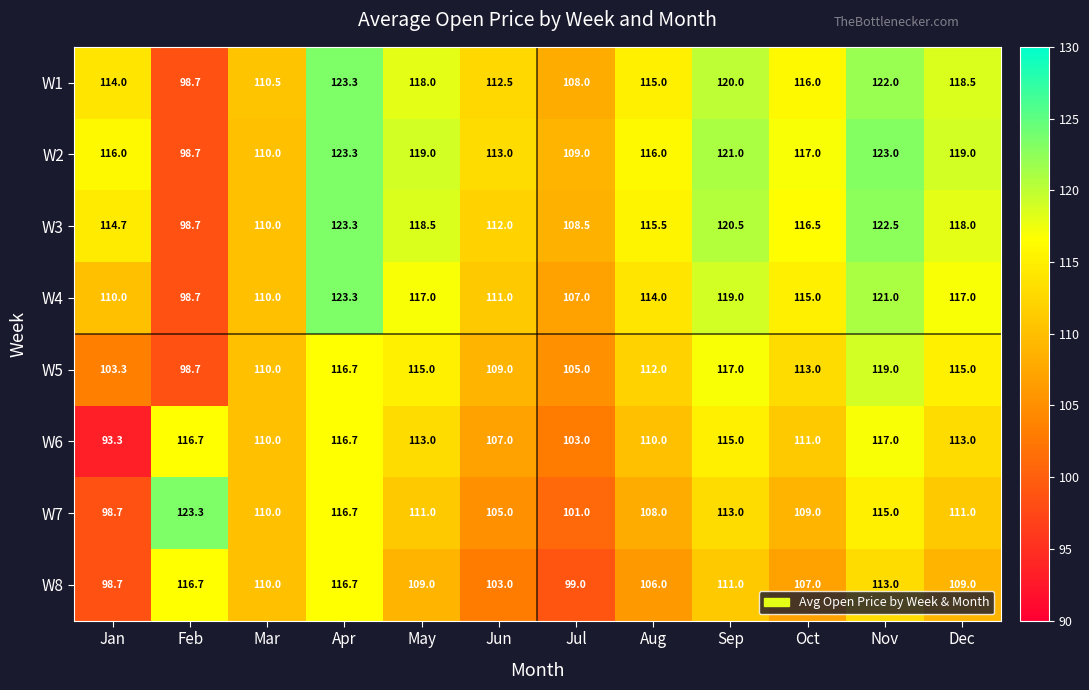

True or false: W4 has a value of 111.0 at Jun.

True